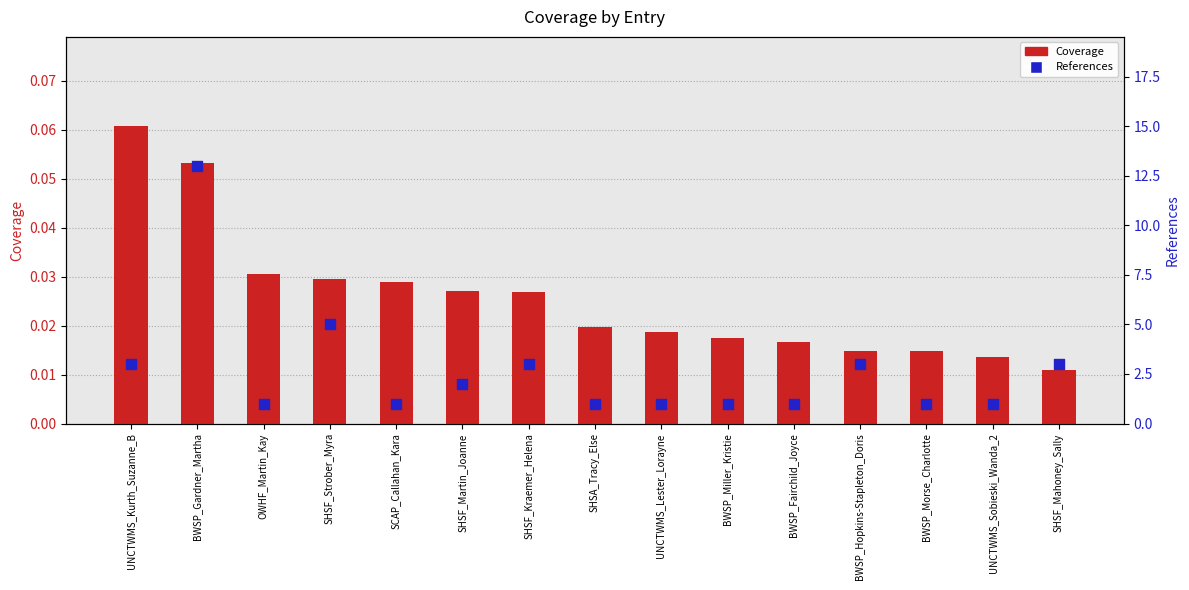

Which series contains the lowest Y value?

Coverage